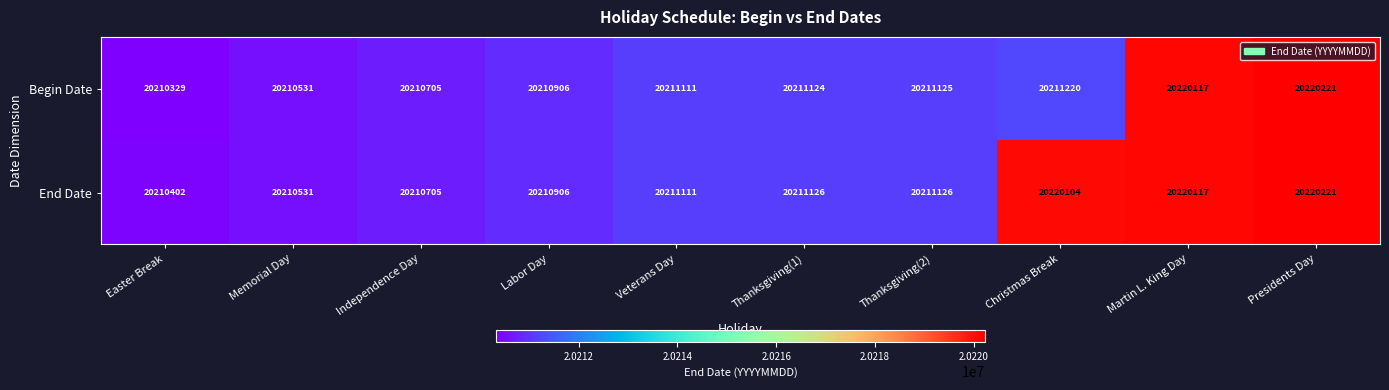

What is the maximum value shown in the chart?

20220221